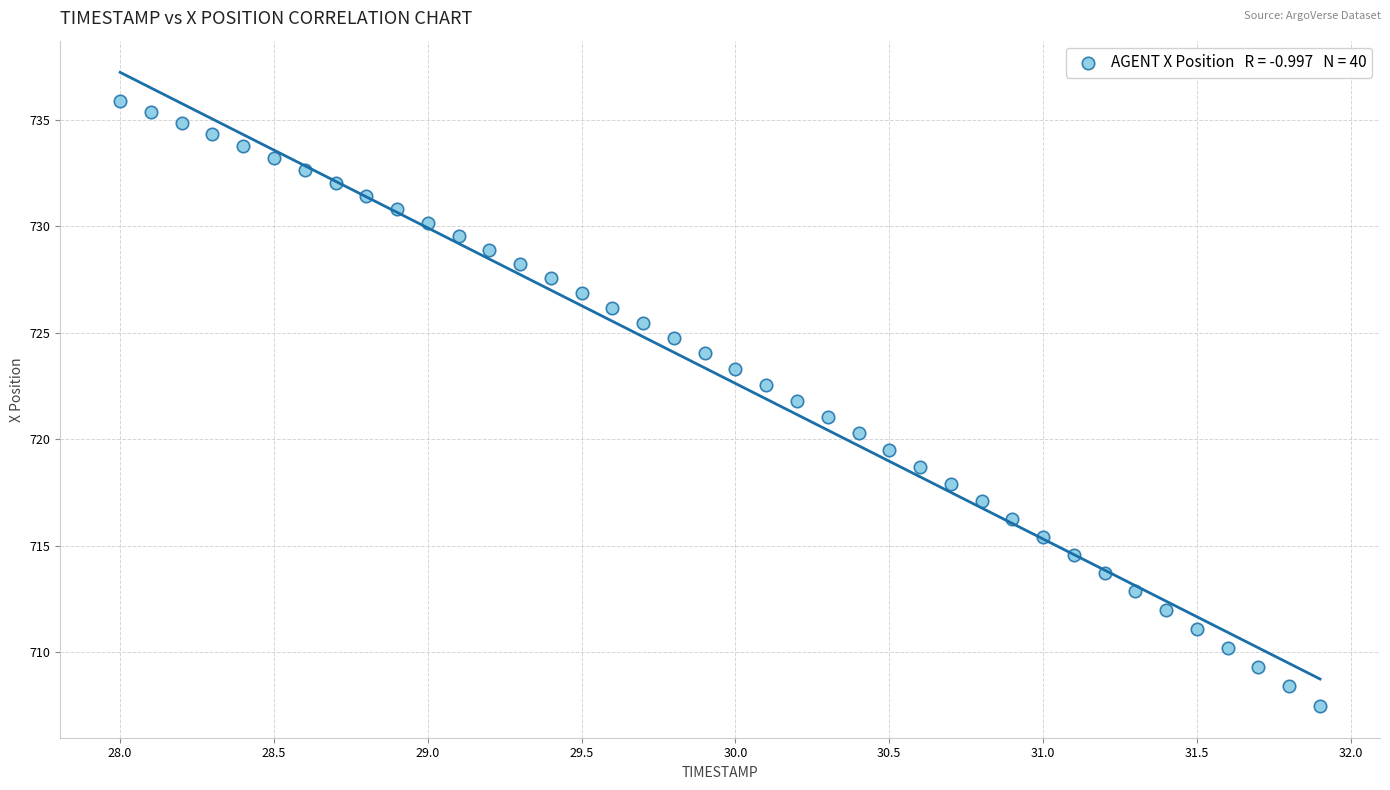

What is the range of X values (max minus min)?

3.9